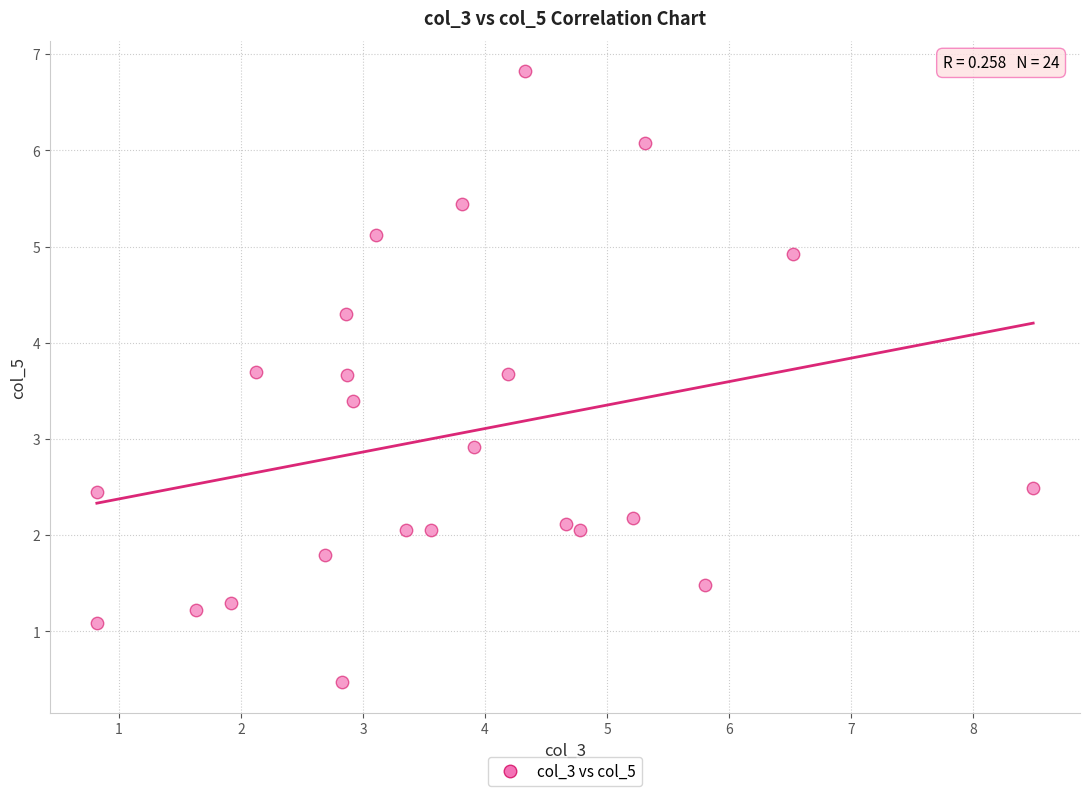

What is the range of X values (max minus min)?

7.7